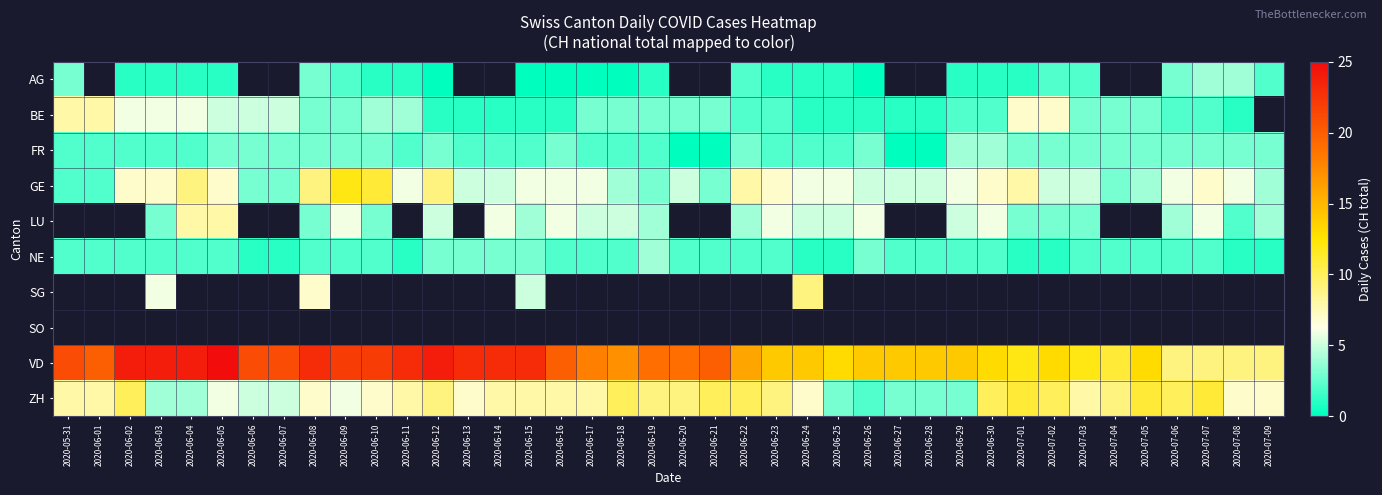

How many values in the NE series exceed 2?

6